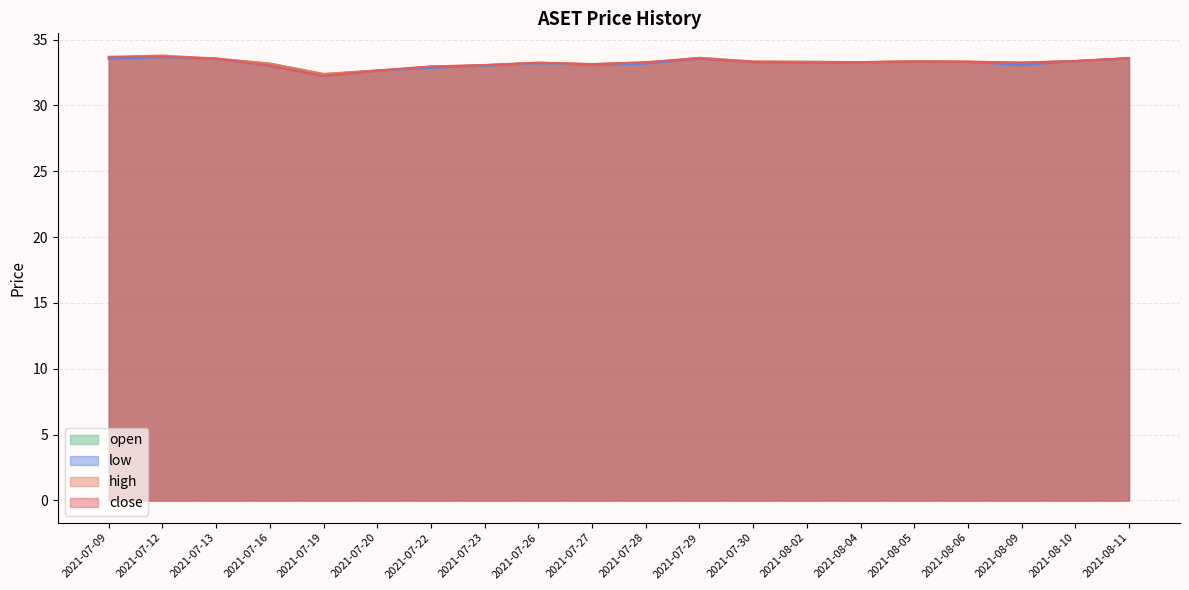

The low series shows 44.7 at 2021-08-11. True or false?

False